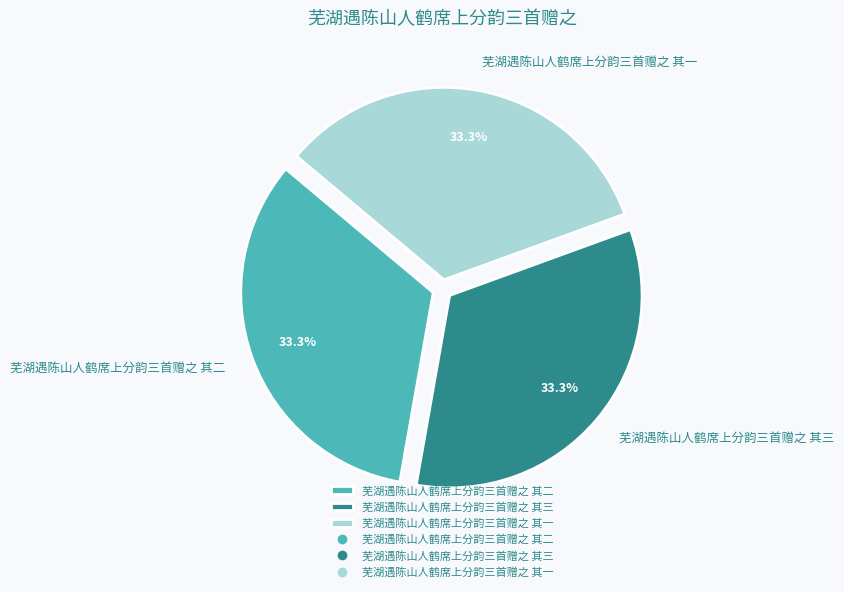

Is it true that 芜湖遇陈山人鹤席上分韵三首赠之 其二 is 46% of the pie?

False